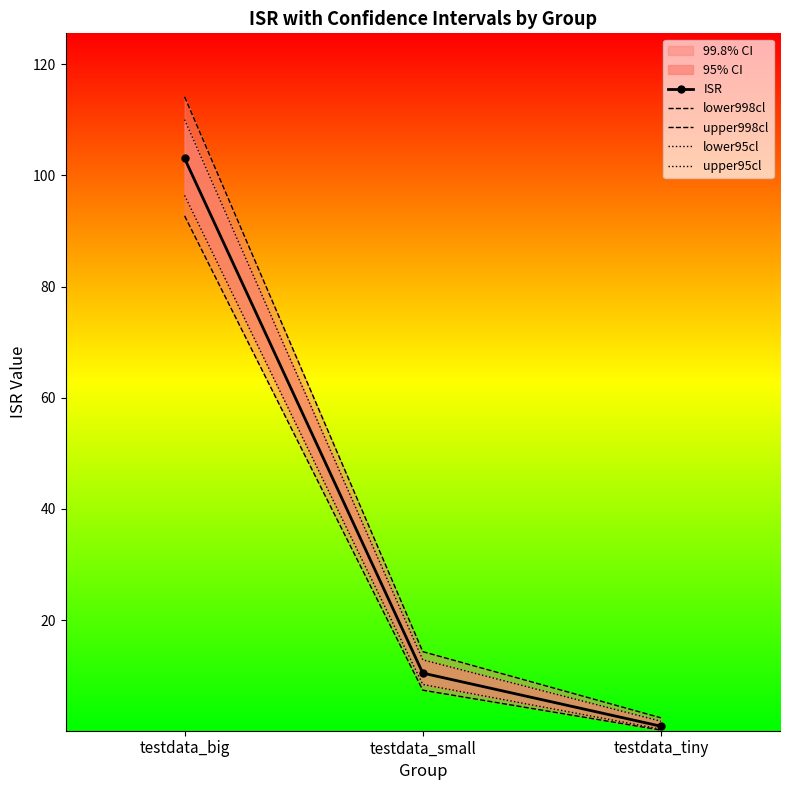

Which series has the largest total across all categories?

upper998cl